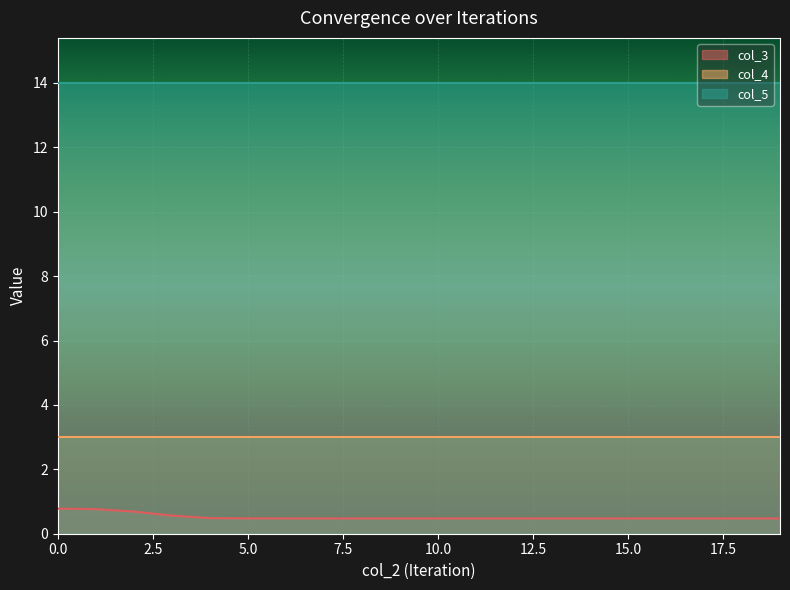

What is the total value across all series at 3?

17.6